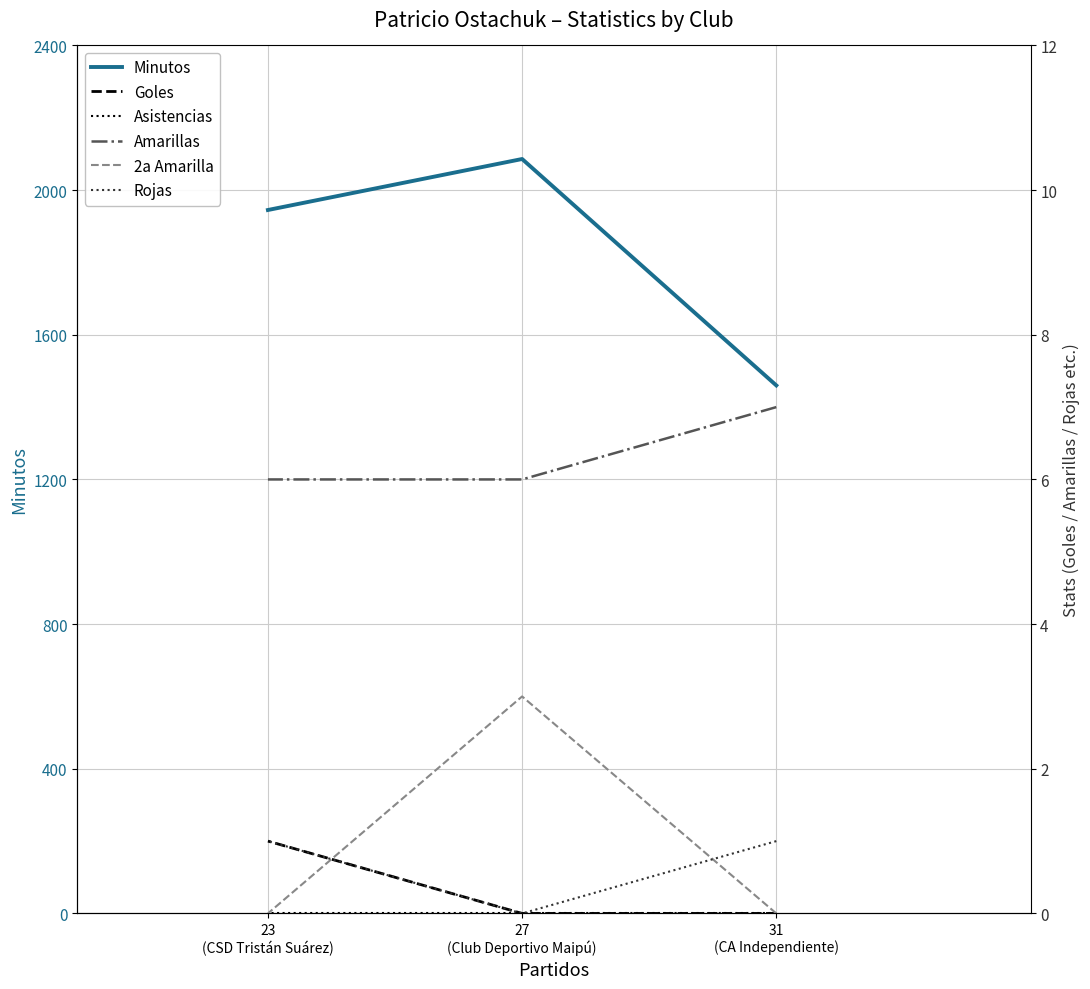

Which category has the highest value across all series?

27
(Club Deportivo Maipú)